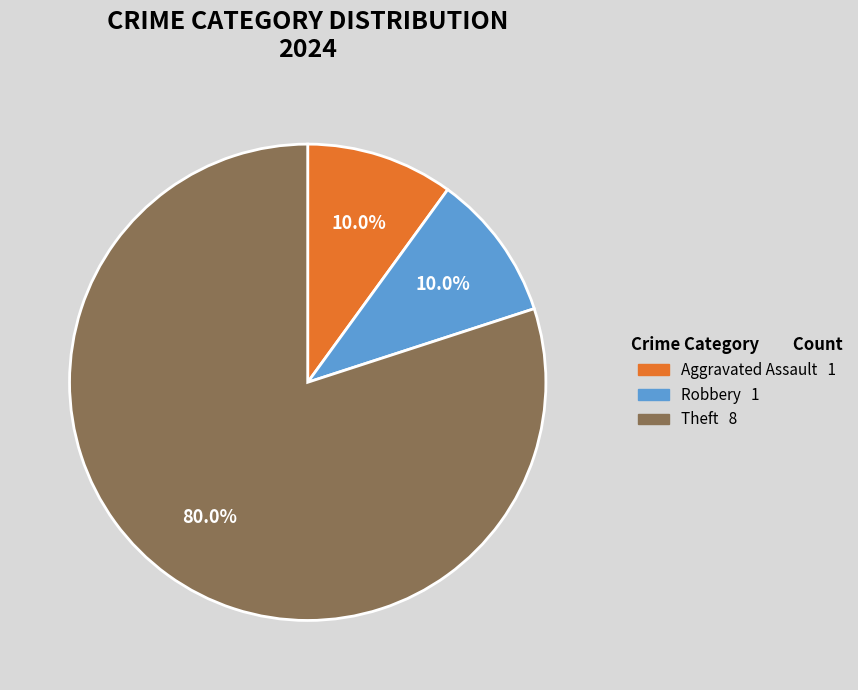

Is there a majority slice in this chart?

Yes